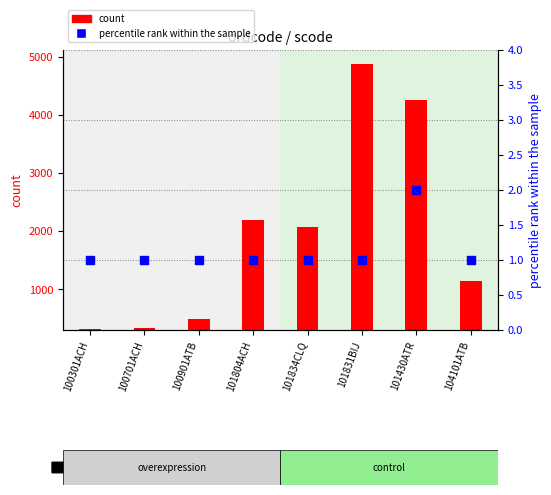

Which series has the widest spread of Y values?

count